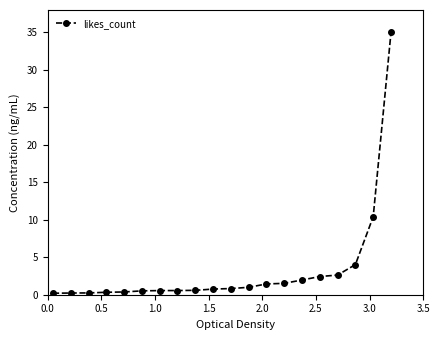

What is the value of the 10th point from the left?

0.8